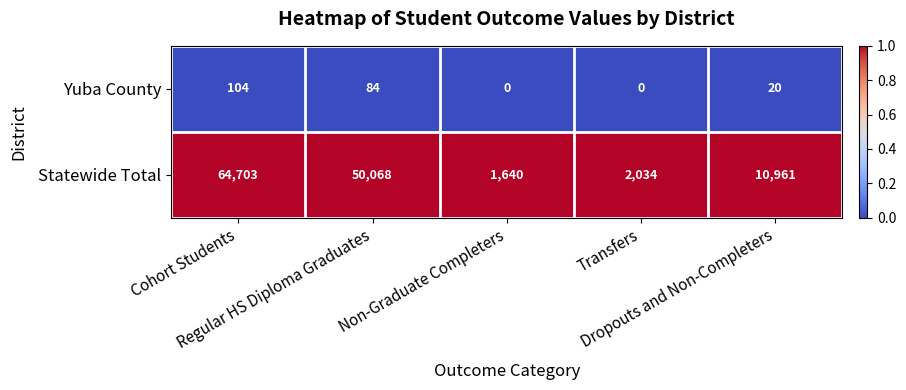

What is the average value of the Yuba County series?

42